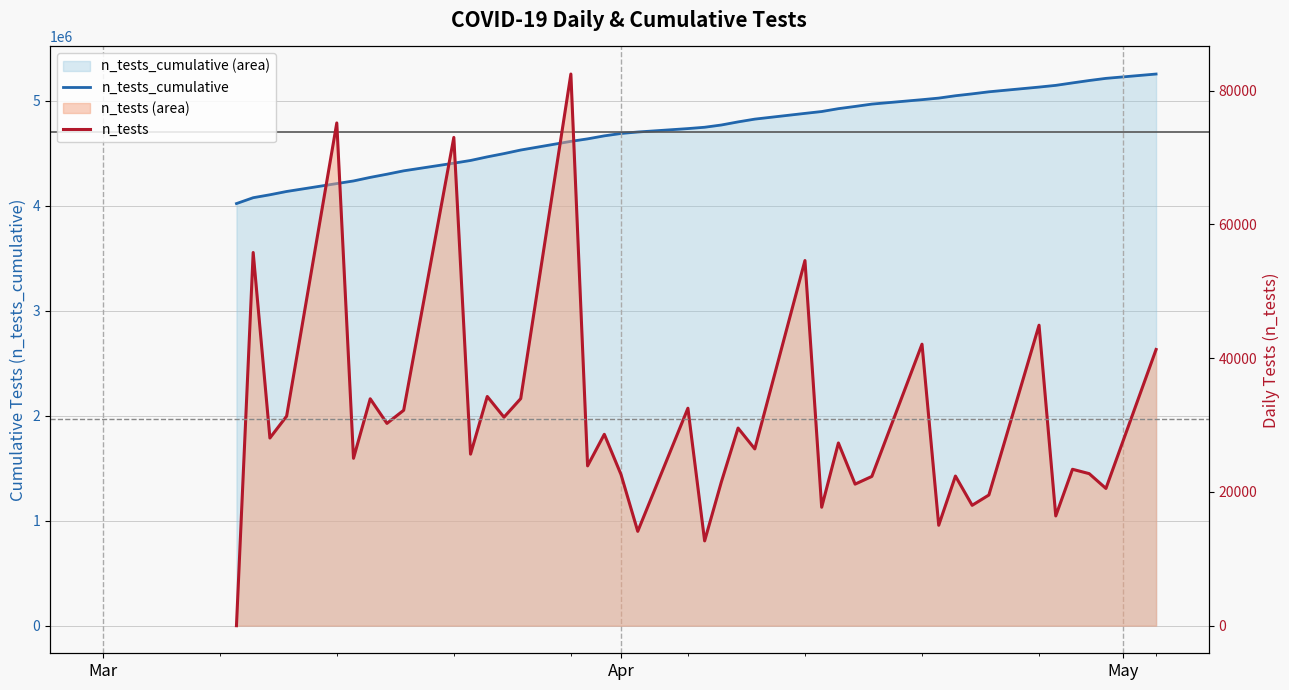

What is the value of the n_tests_cumulative point at the 37th from the left?

5168923